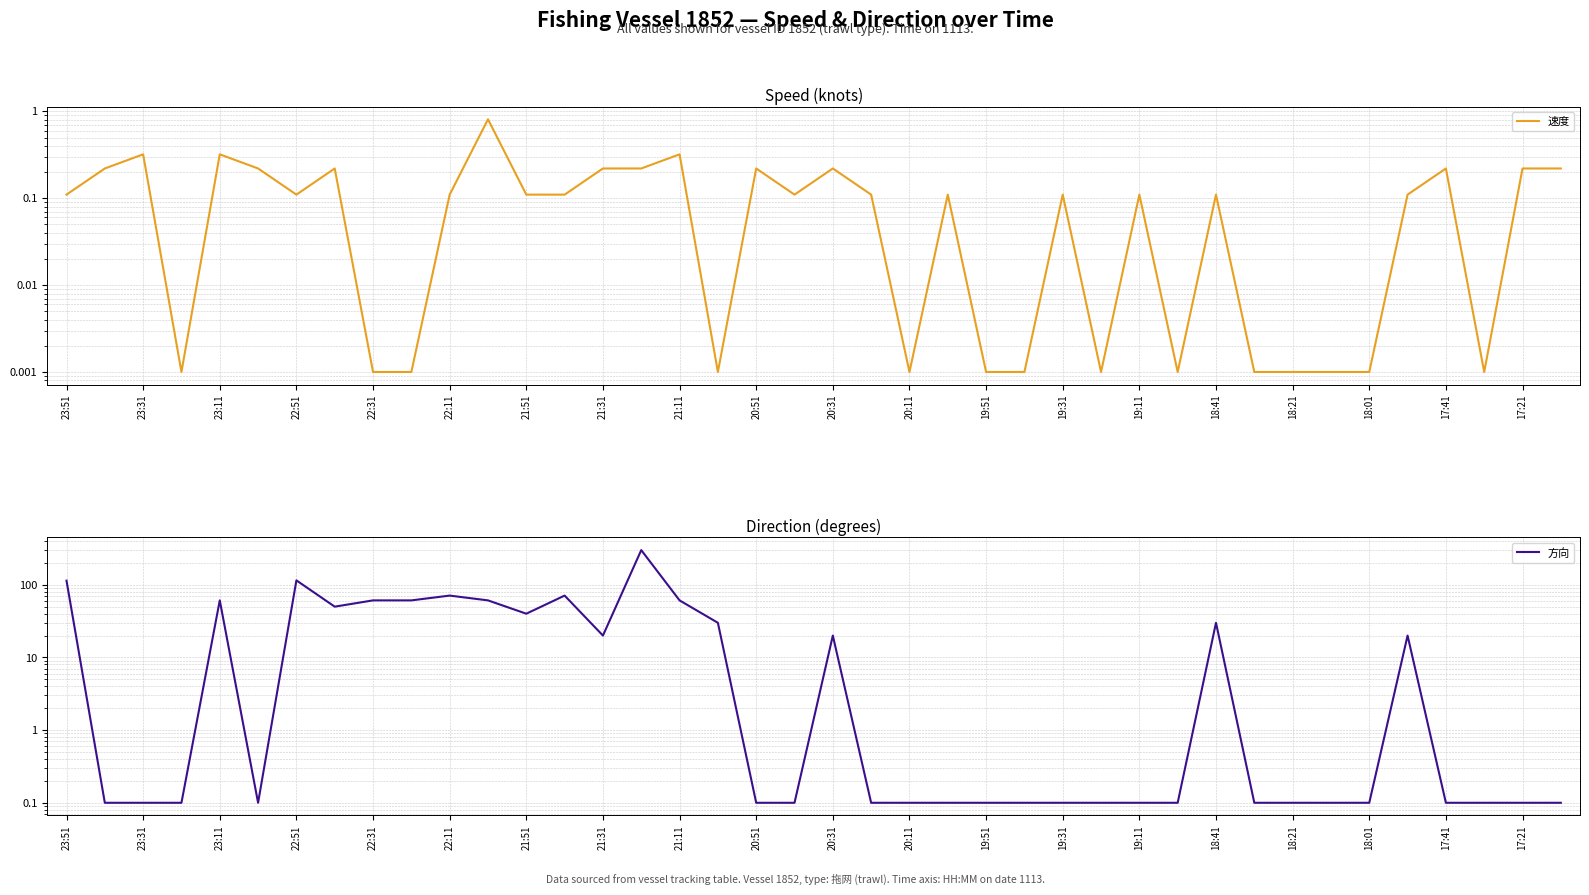

What is the value of the 方向 point at the 7th from the left?

115.0